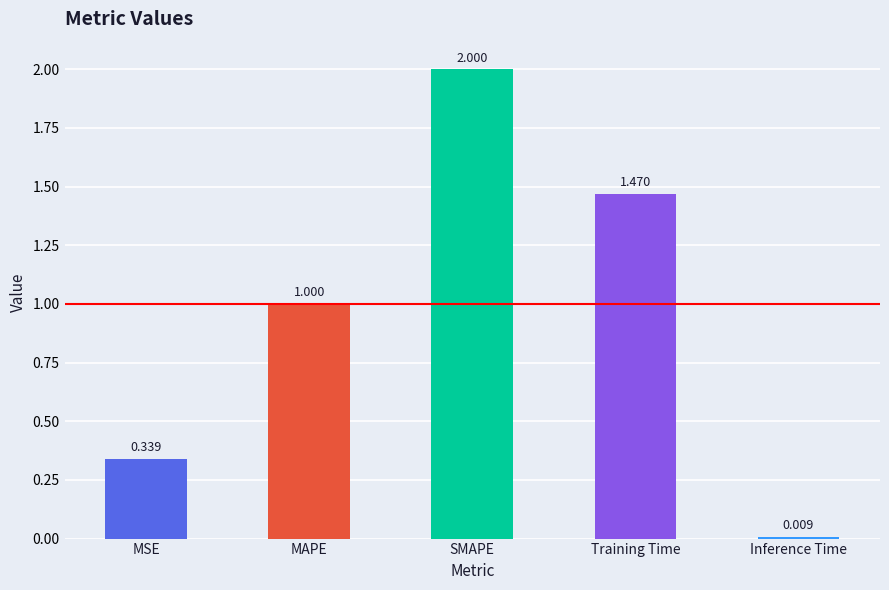

List the labels in order of value, largest first.

SMAPE, Training Time, MAPE, MSE, Inference Time